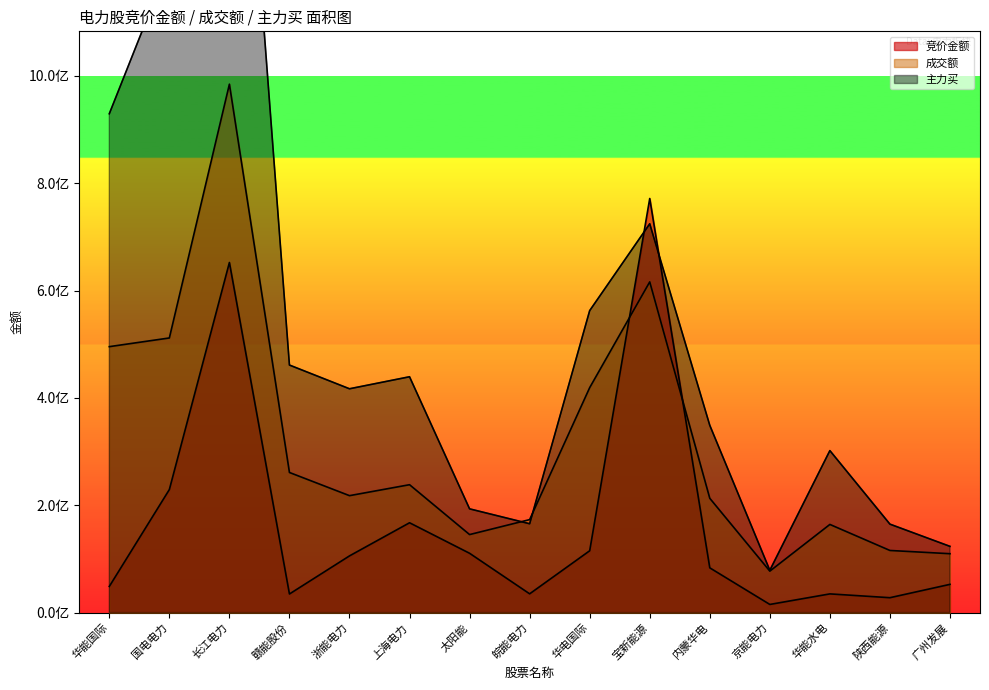

What position from the right is 上海电力?

10